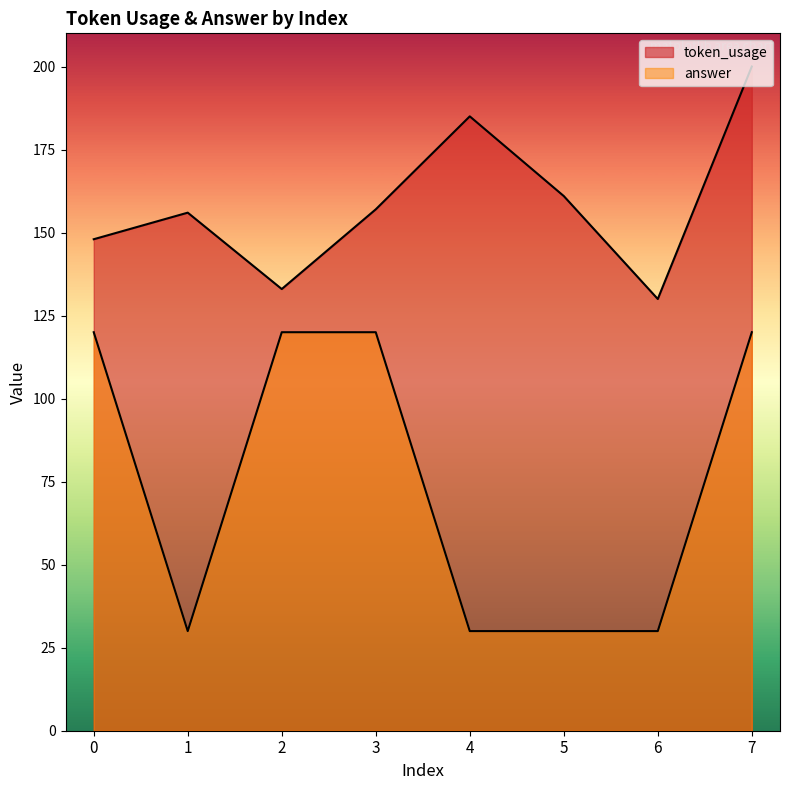

Which category has the highest value in the token_usage series?

7